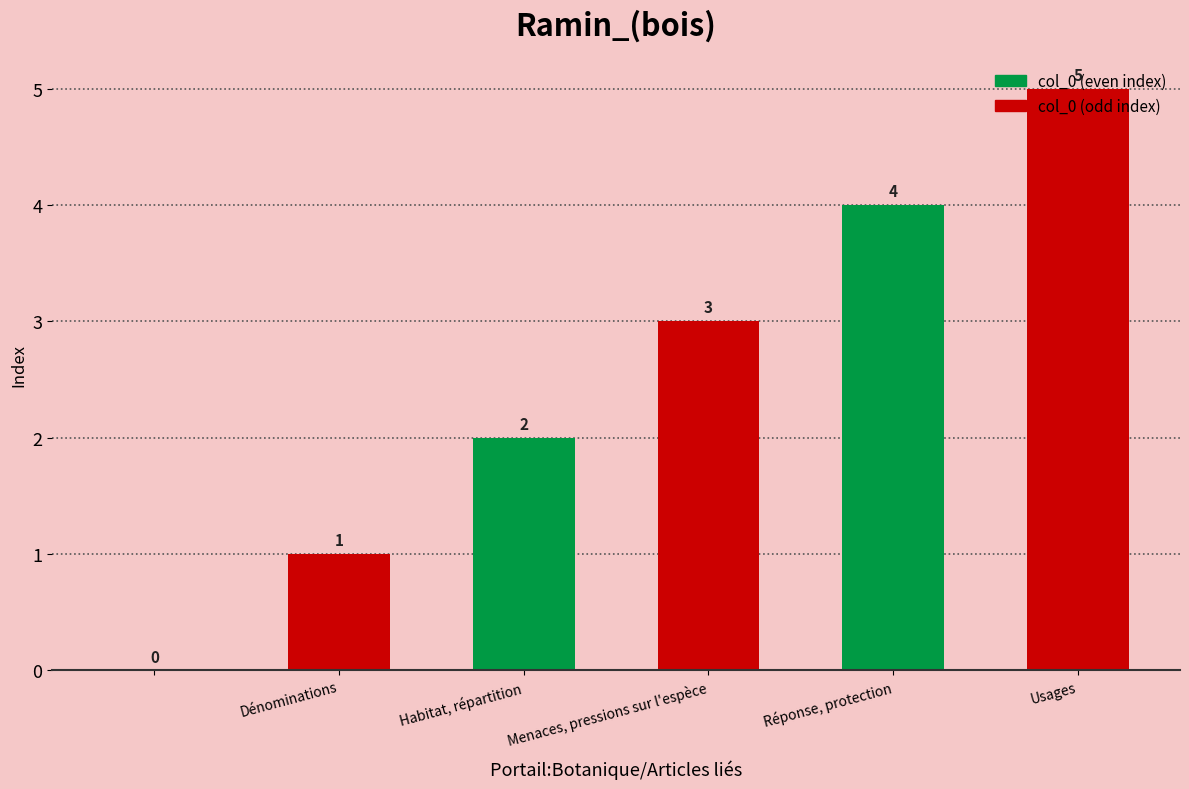

What is the sum of all values?

15